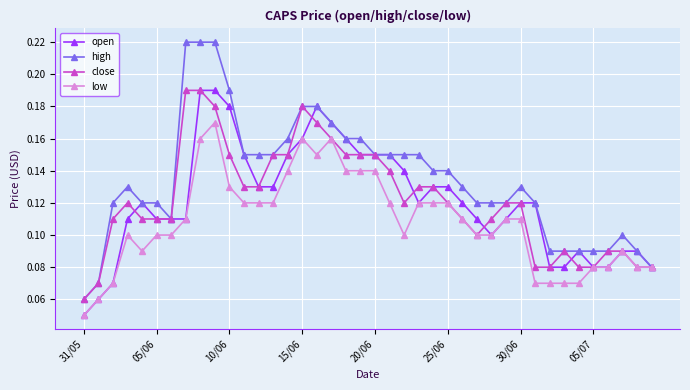

How many close values are between 0 and 1?

40